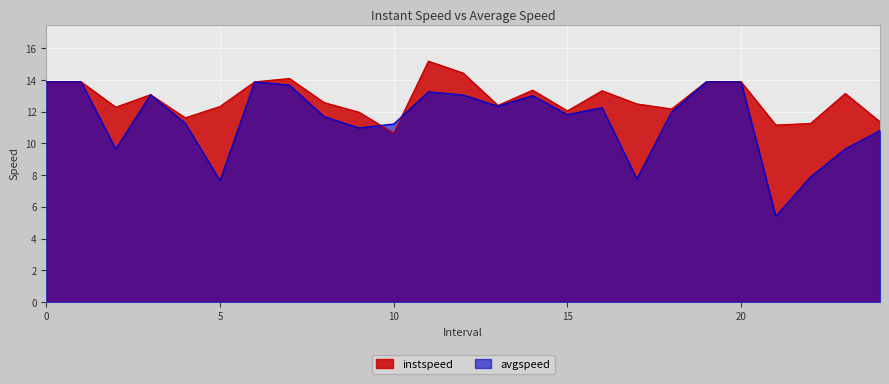

How many lines are shown in the chart?

2